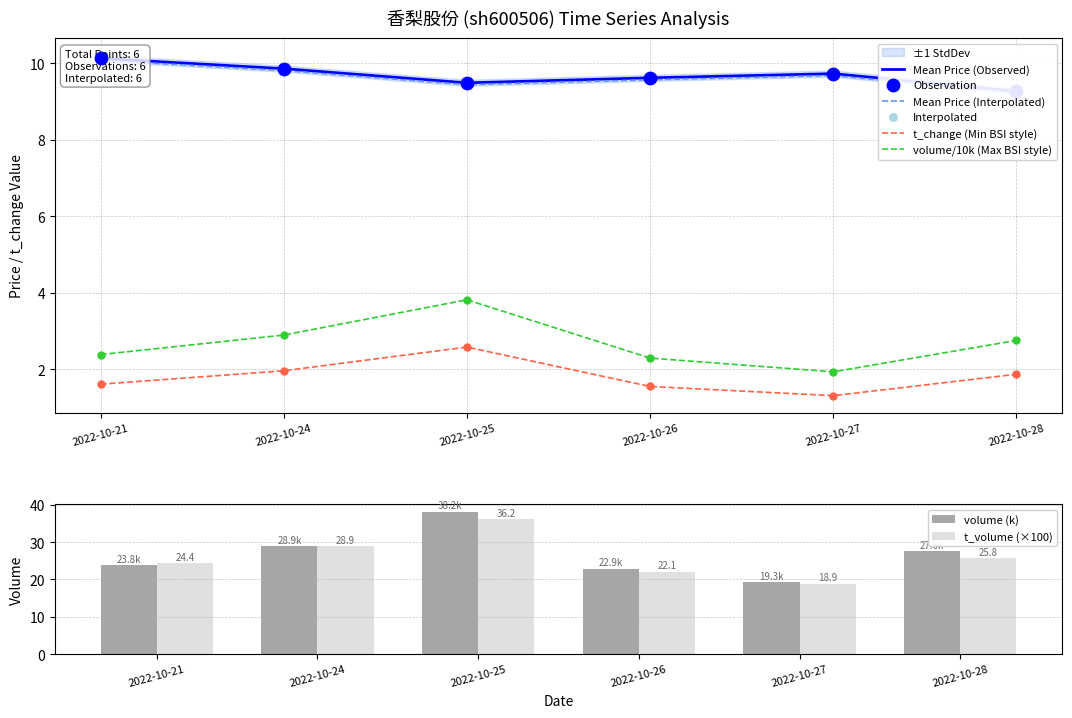

Which series has the largest total across all categories?

price